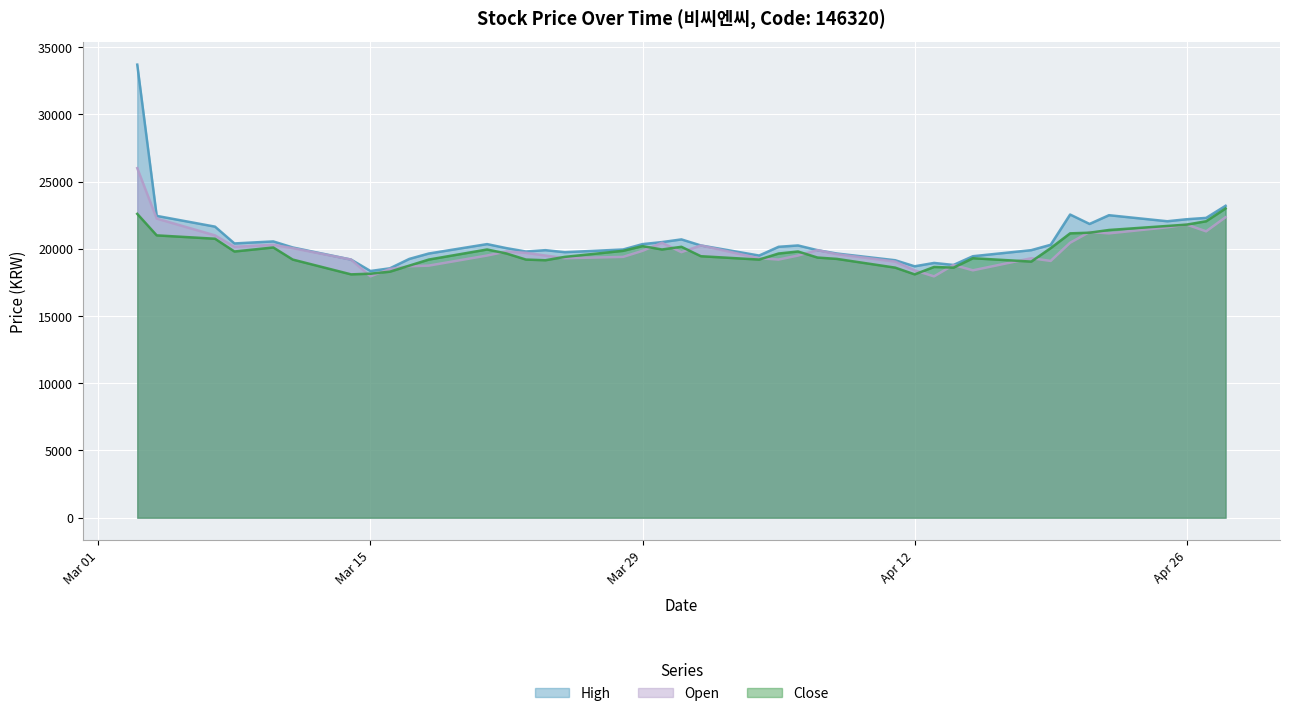

Where is the first local maximum for High?

2022-03-10